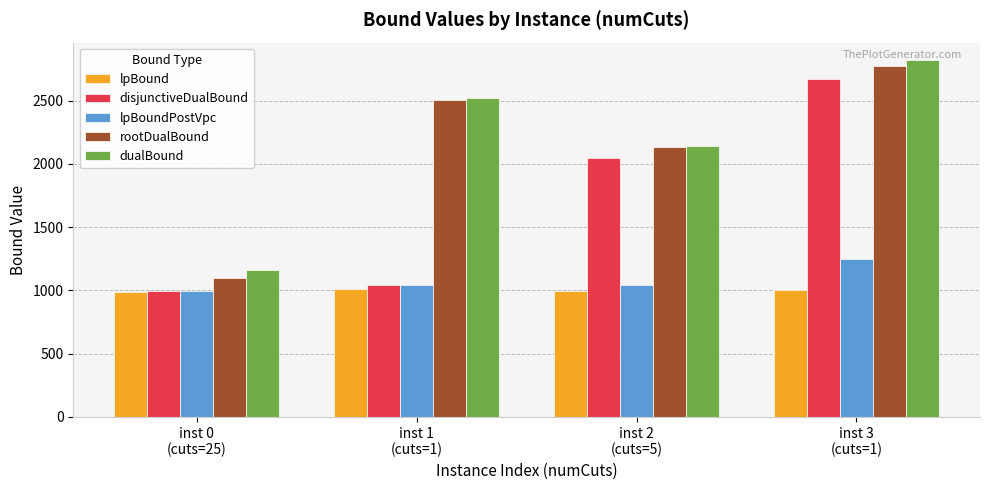

At which category is the sum across all series the highest?

inst 3
(cuts=1)